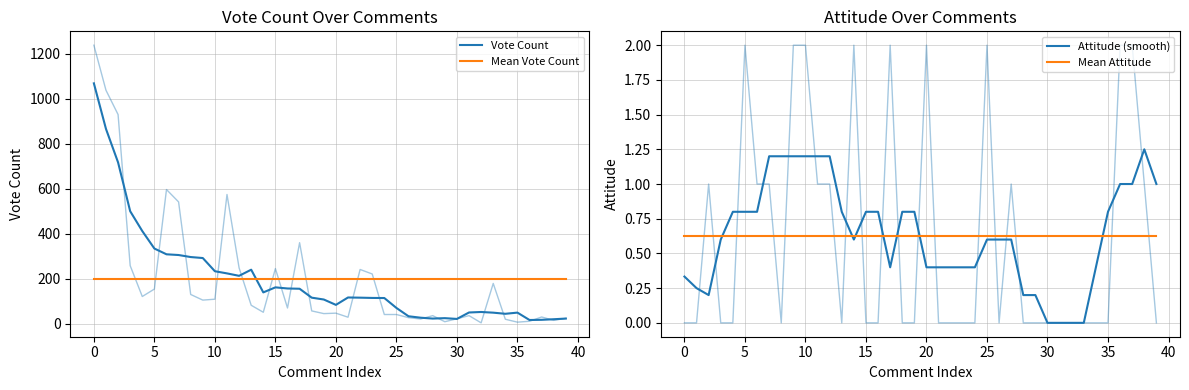

True or false: Attitude (smooth) has more than 0 interior local peaks.

True